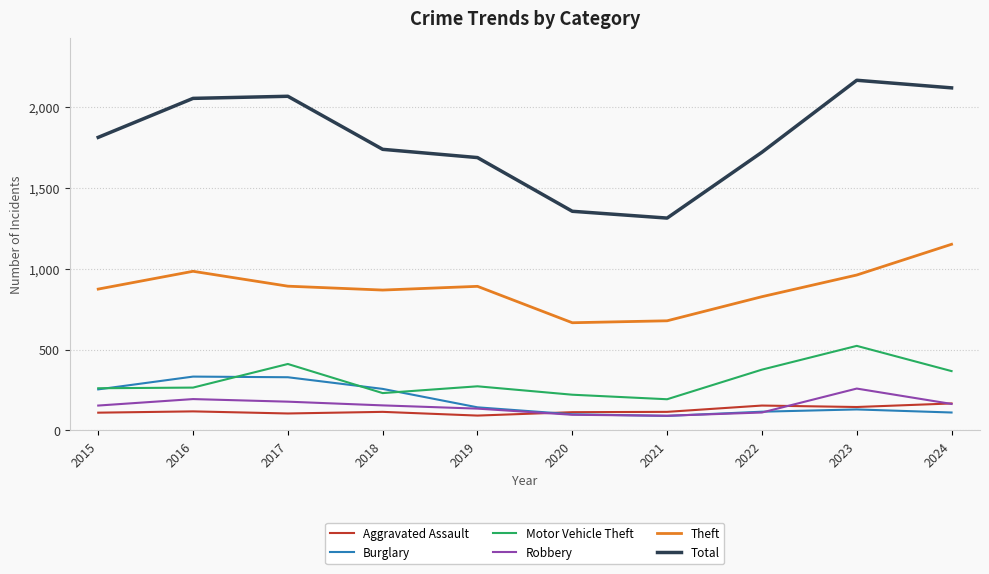

True or false: Total has more than 1 interior local peaks.

True